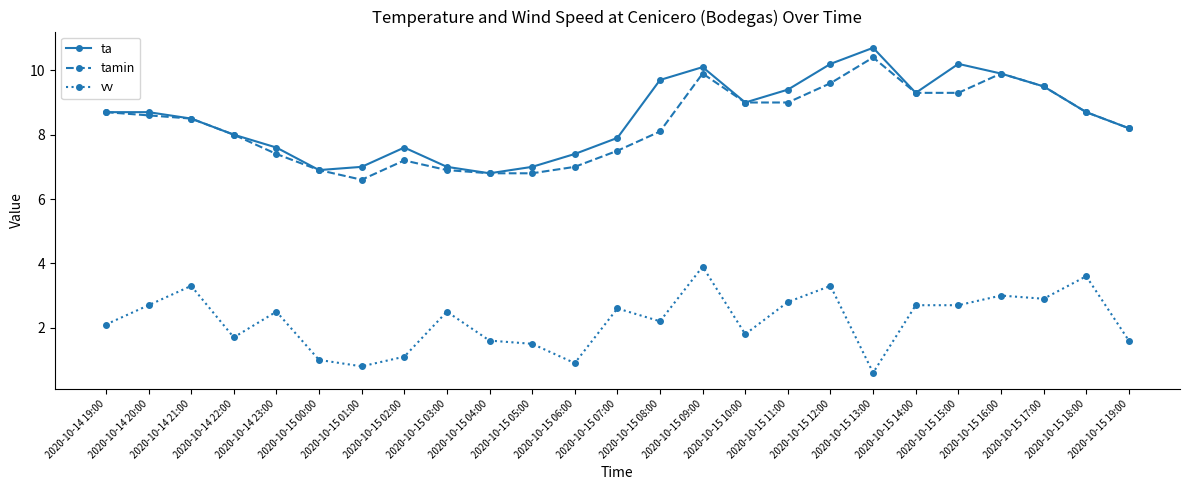

What is the label of the 9th point from the right?

2020-10-15 11:00